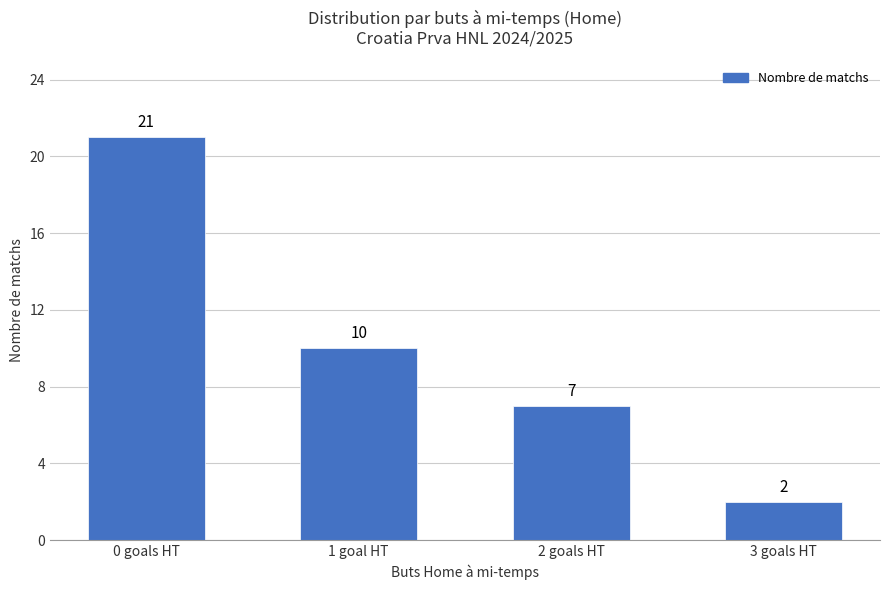

Where does the data first go above 10?

0 goals HT